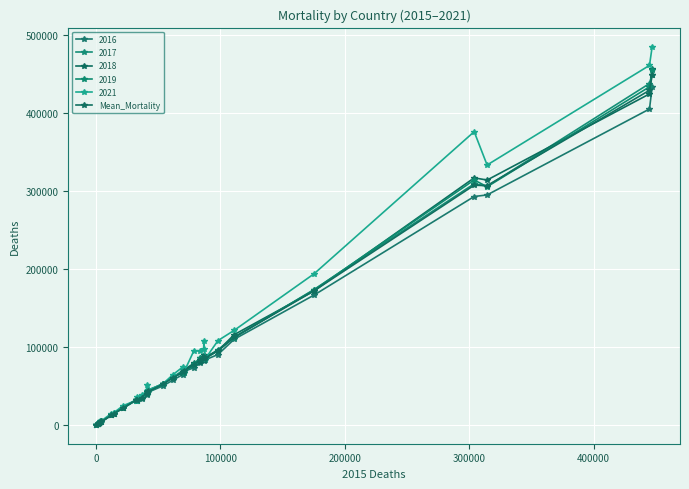

How many distinct data groups are displayed?

6